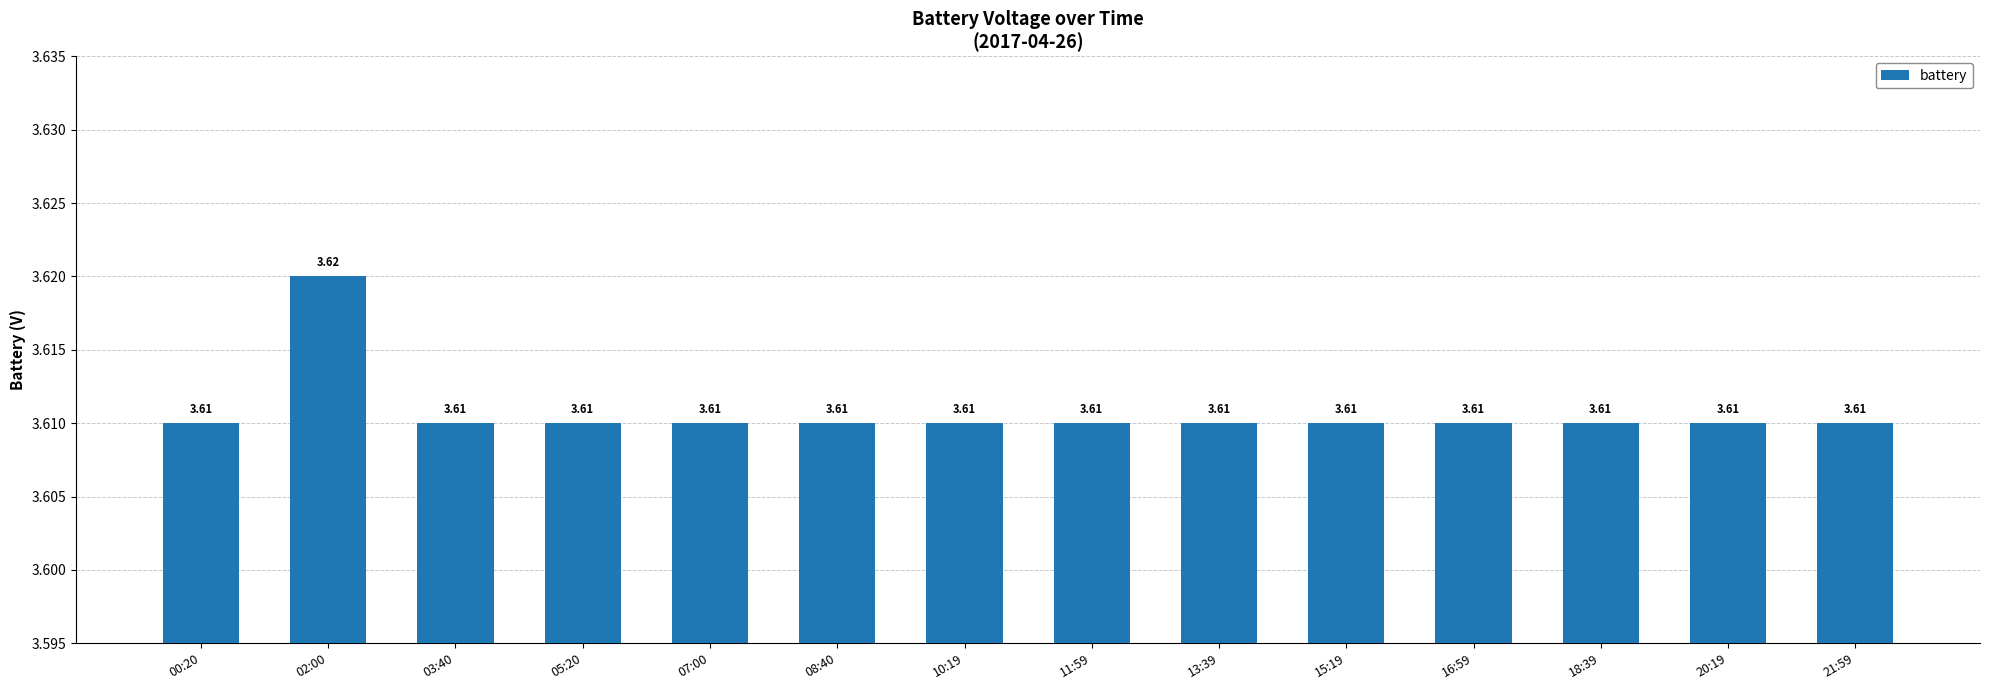

Is it true that the value at 08:40 is 6.0?

False